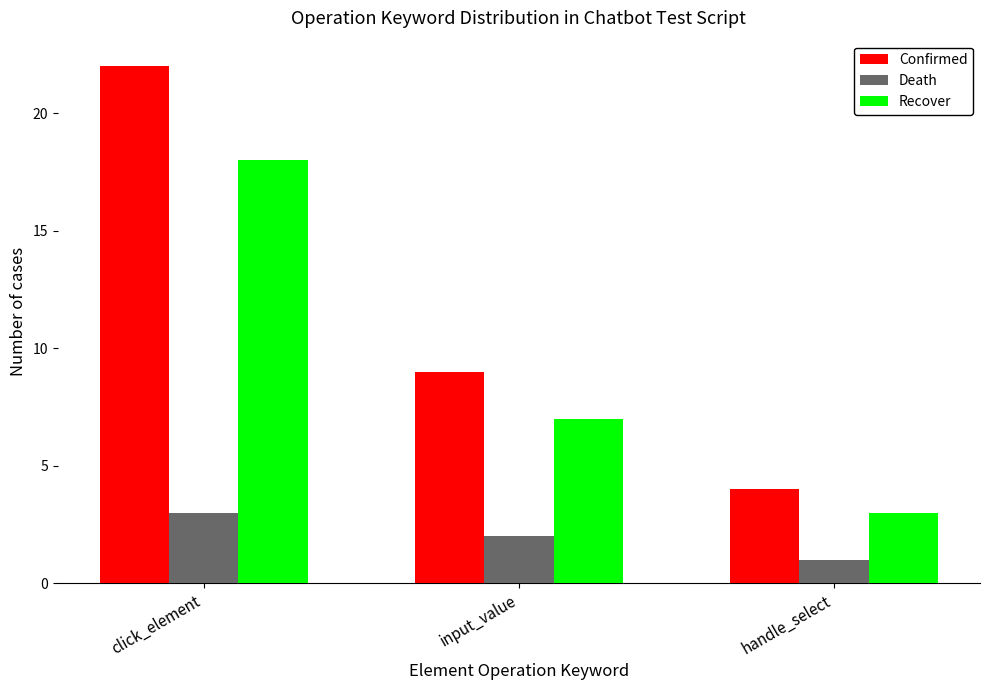

What is the approximate value of Confirmed at input_value, to the nearest 5?

10